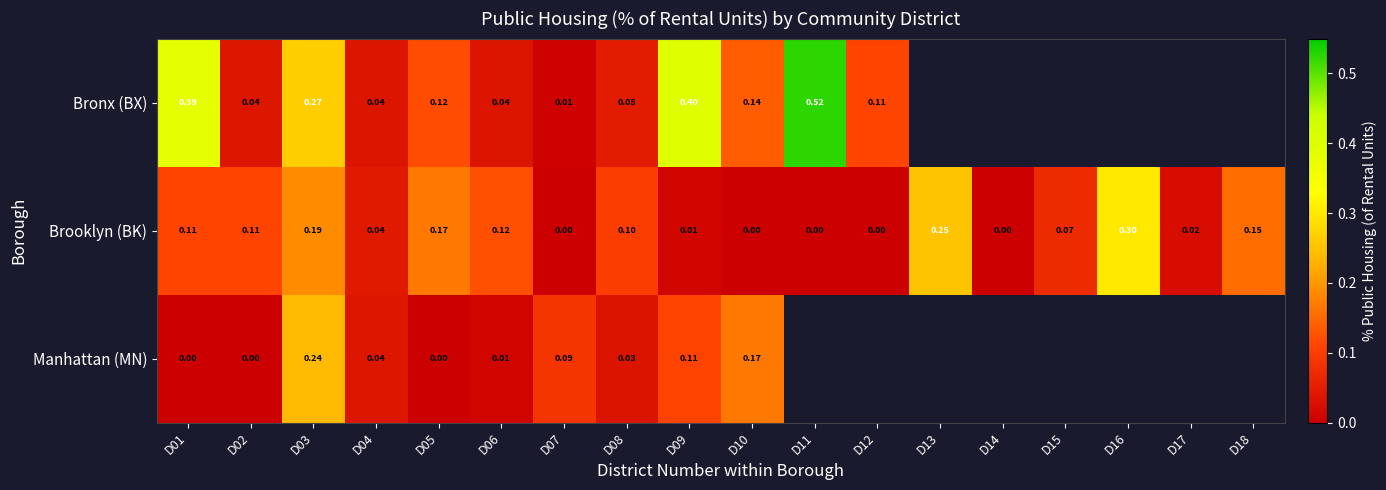

Rank the series at D07 from lowest to highest value.

Brooklyn (BK), Bronx (BX), Manhattan (MN)